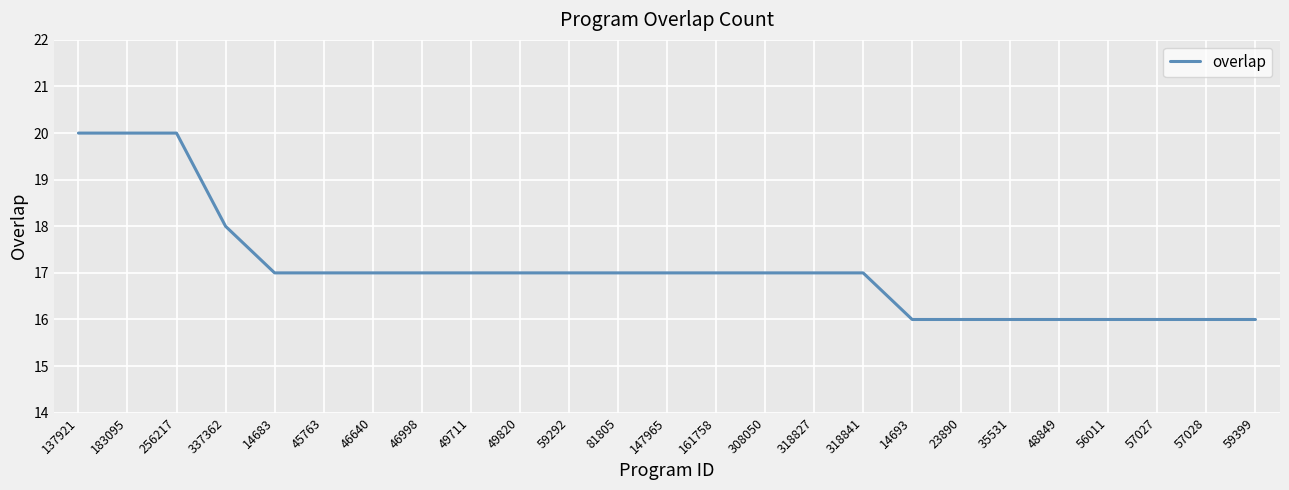

At which label is the value closest to 18?

337362